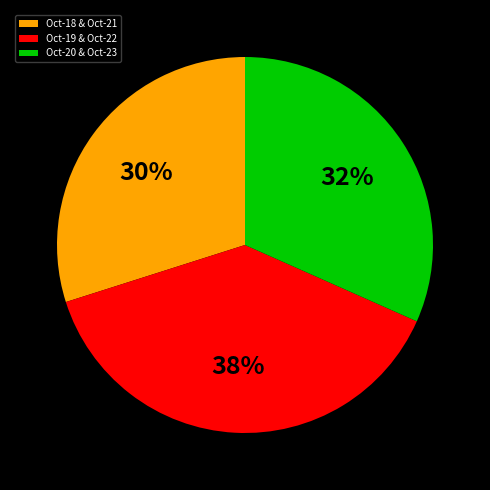

Which has a higher value, Oct-19 & Oct-22 or Oct-20 & Oct-23?

Oct-19 & Oct-22